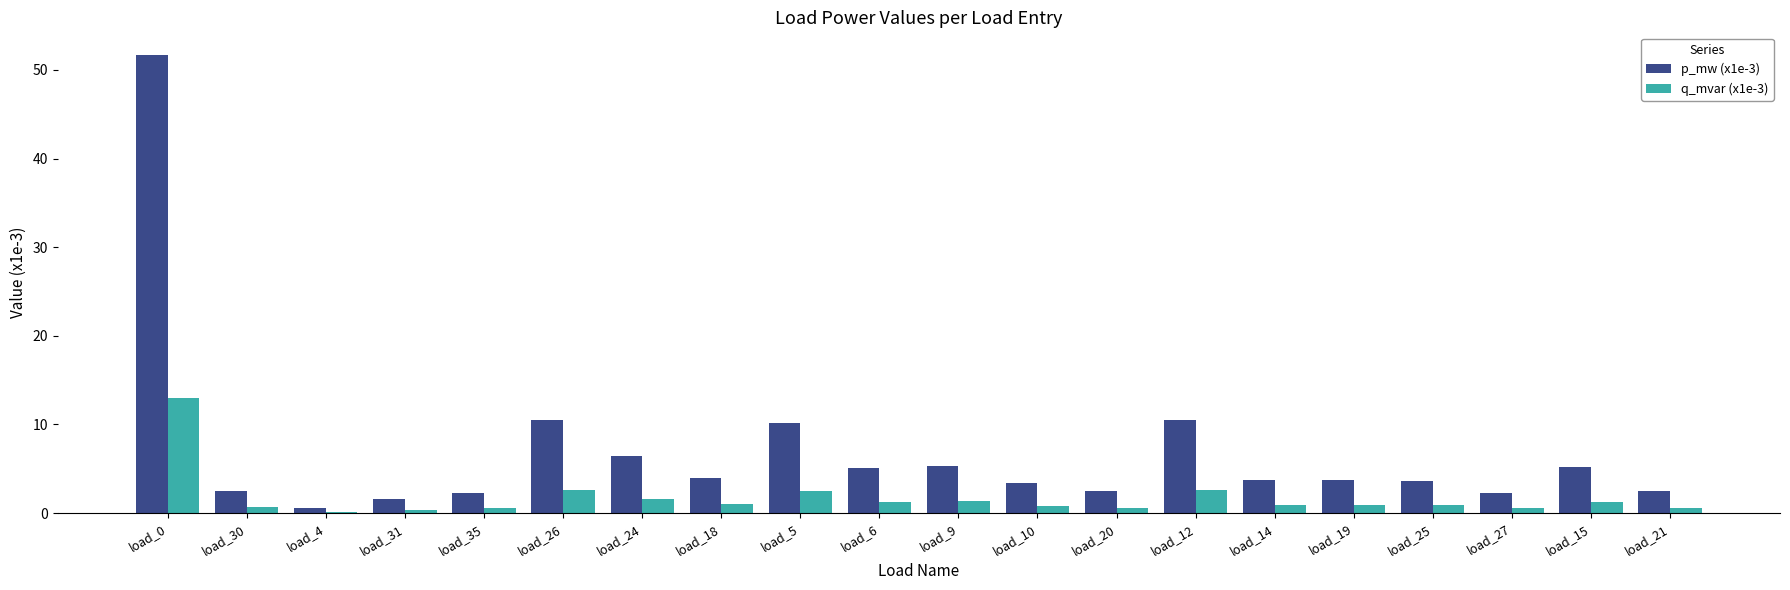

True or false: p_mw (x1e-3) has a value of 2.5 at load_21.

True